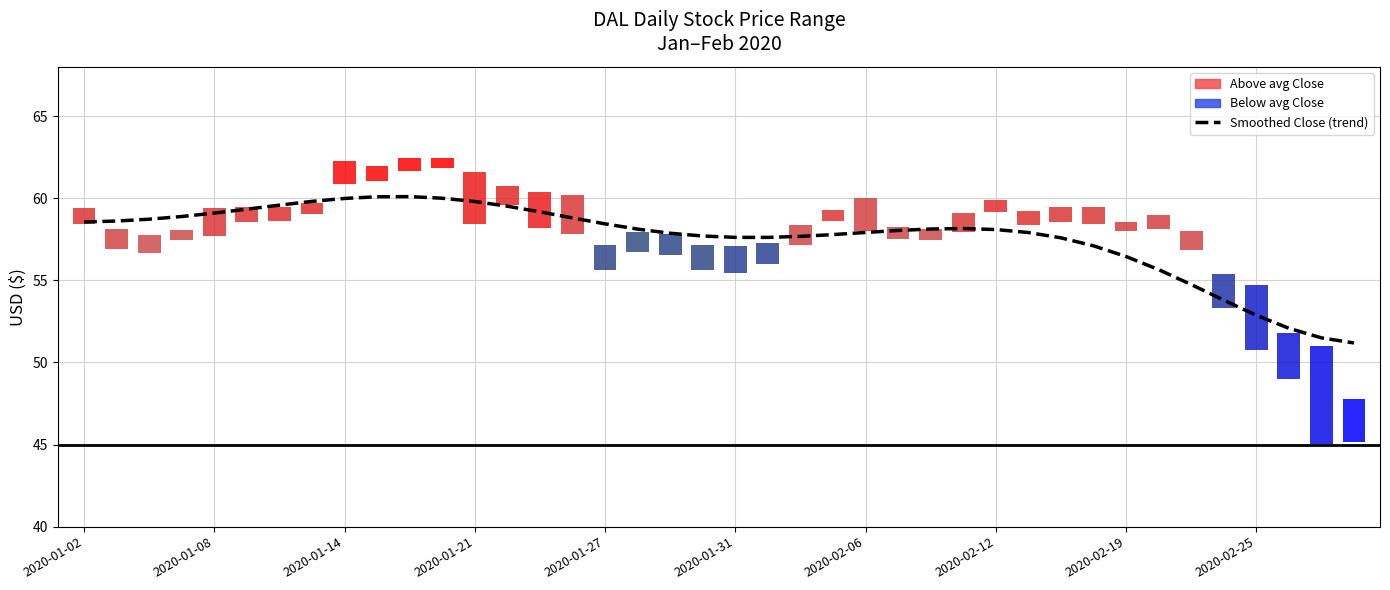

What position from the left is 37?

38